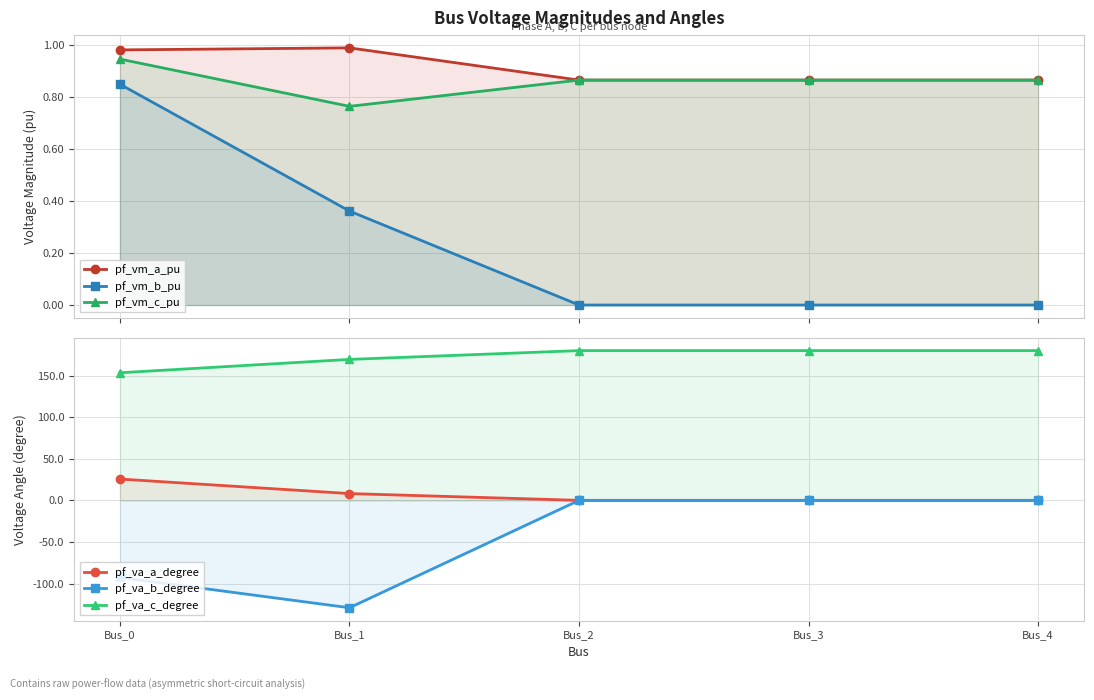

True or false: pf_va_c_degree and pf_va_b_degree cross at least once.

False